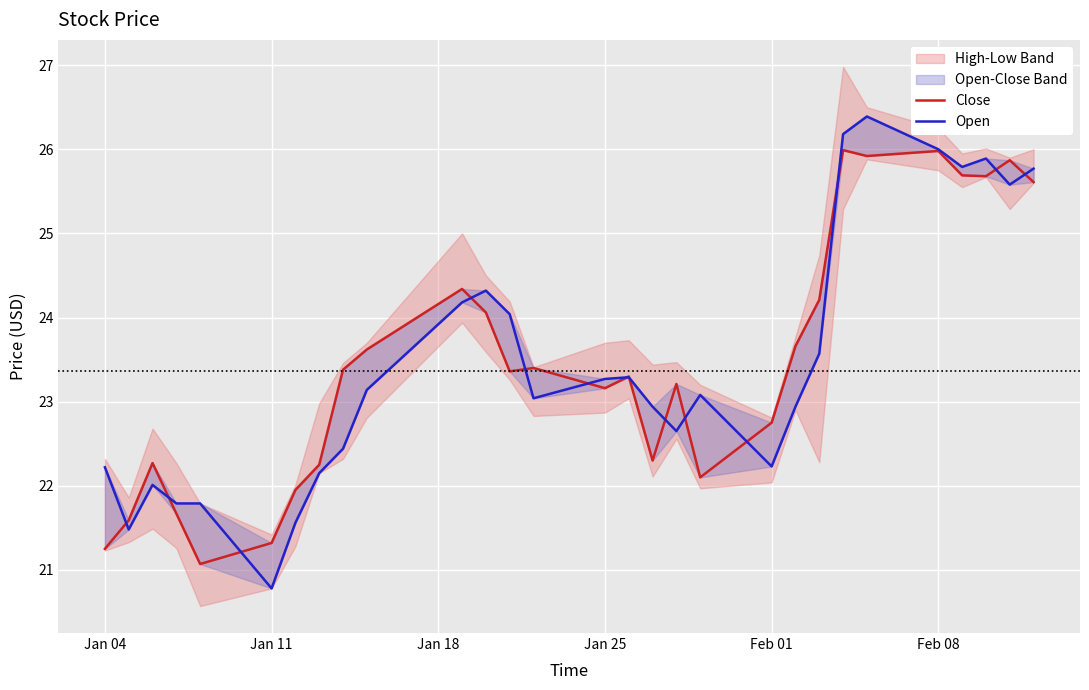

True or false: Close and Open intersect in this chart.

True